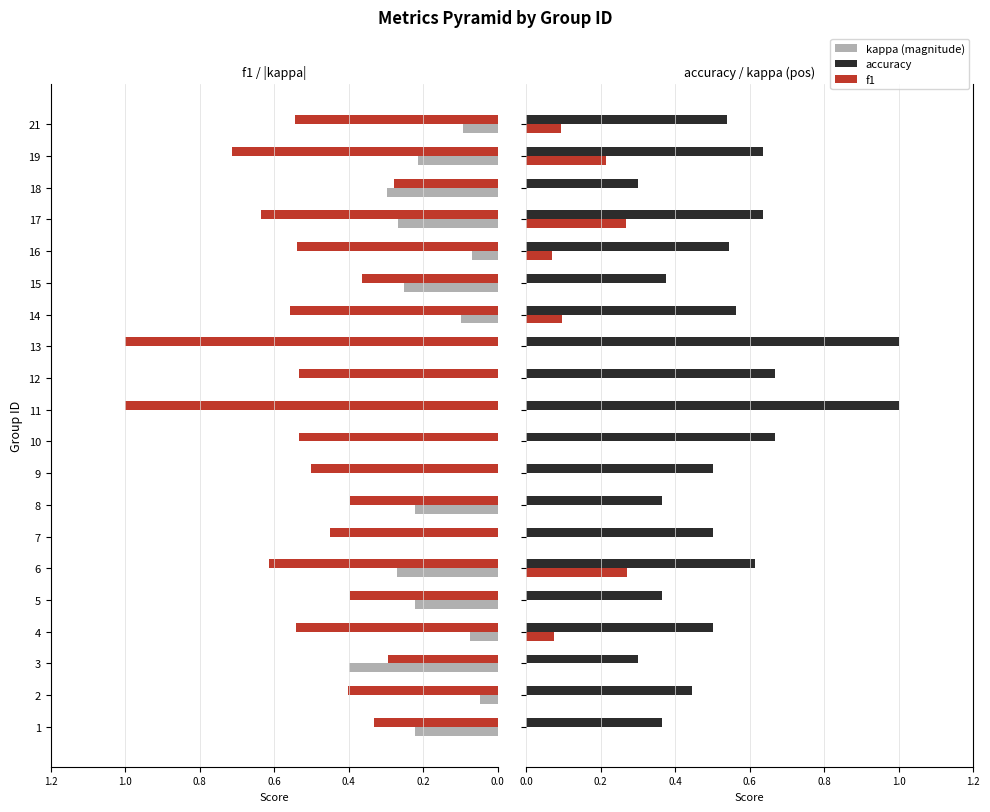

At how many categories does at least one series exceed 0?

20